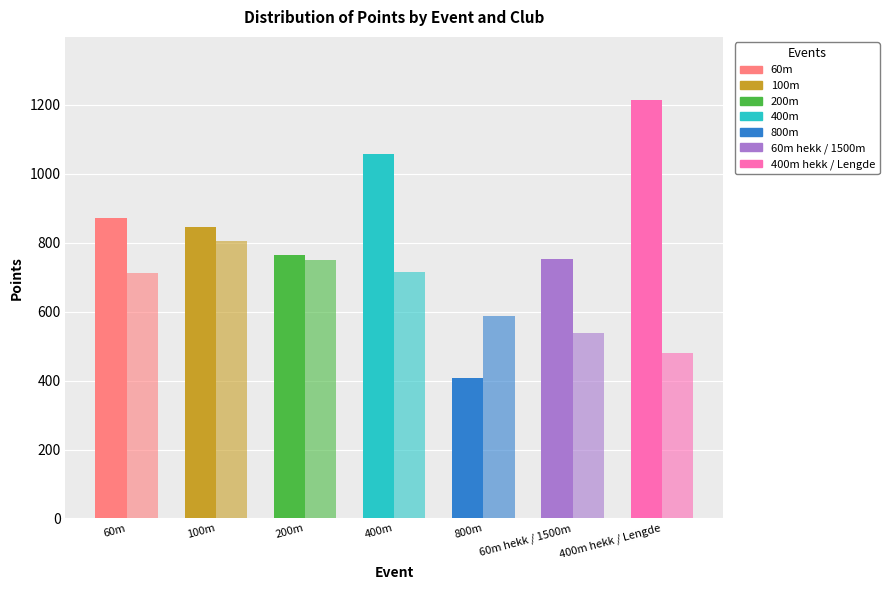

Is it true that Ørsta IL equals 537 at 60m hekk / 1500m?

True